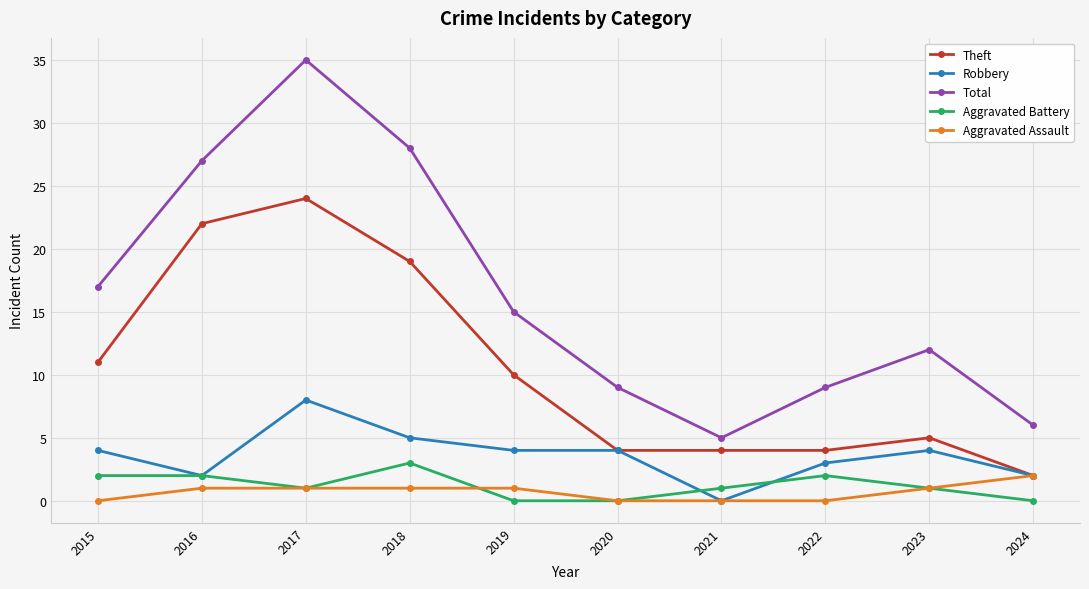

Does the chart display data point markers on the line(s)?

Yes